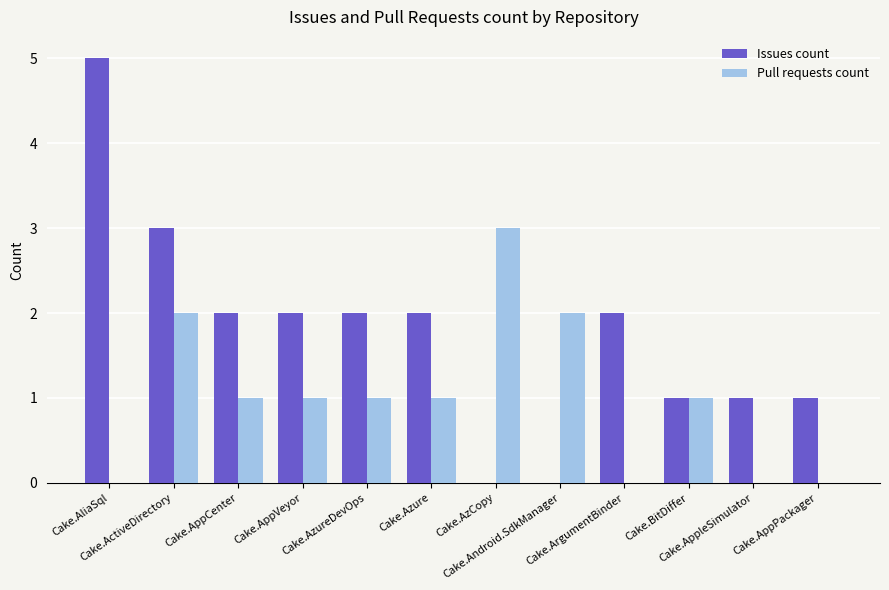

Count the number of categories in the chart.

12